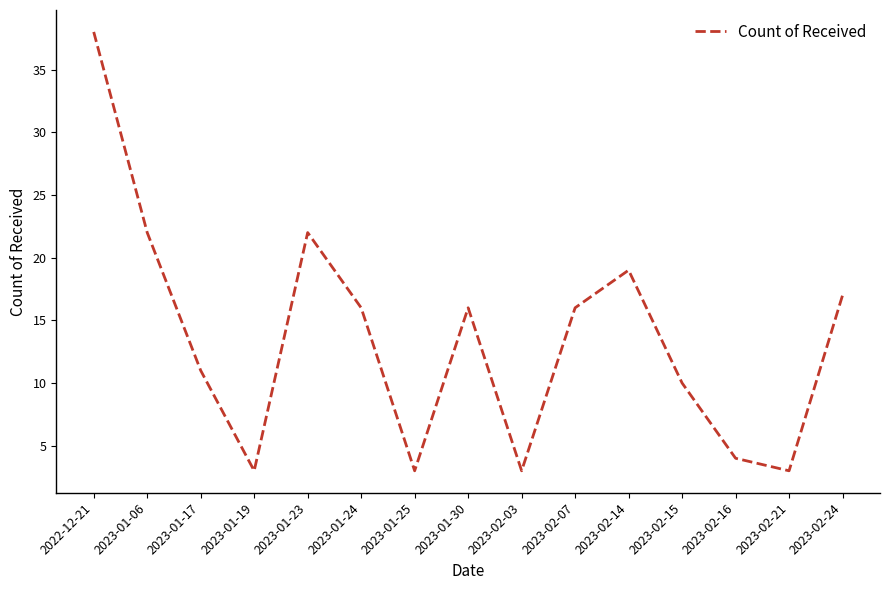

Reading left to right, what are all the values shown in this chart?

2022-12-21=38	2023-01-06=22	2023-01-17=11	2023-01-19=3	2023-01-23=22	2023-01-24=16	2023-01-25=3	2023-01-30=16	2023-02-03=3	2023-02-07=16	2023-02-14=19	2023-02-15=10	2023-02-16=4	2023-02-21=3	2023-02-24=17